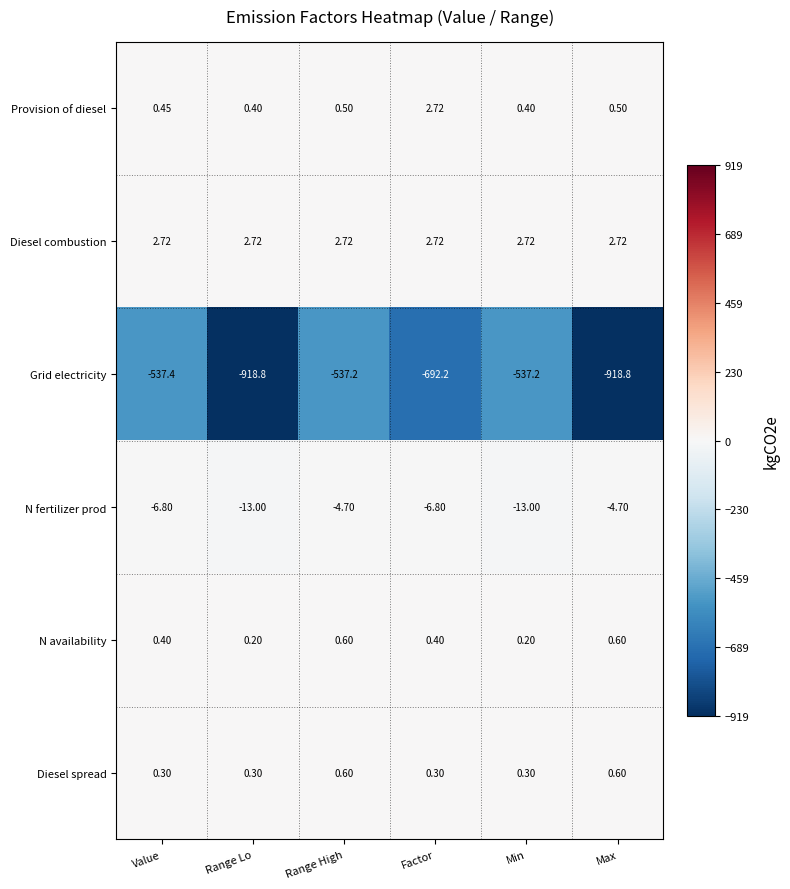

Which series changed the most between Factor and Max?

Grid electricity